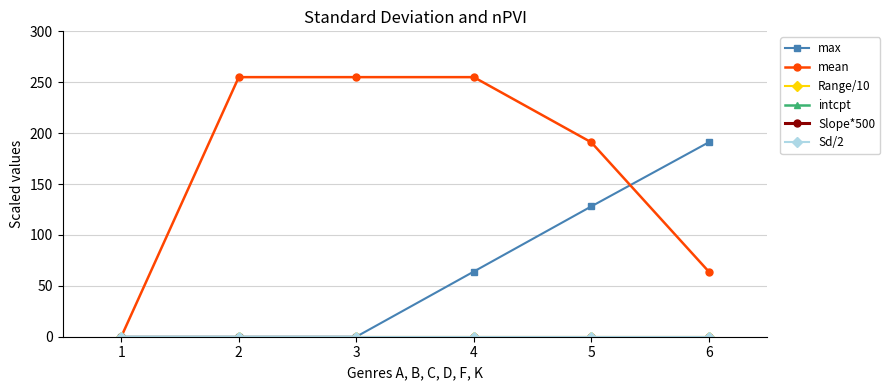

How many lines are shown in the chart?

6